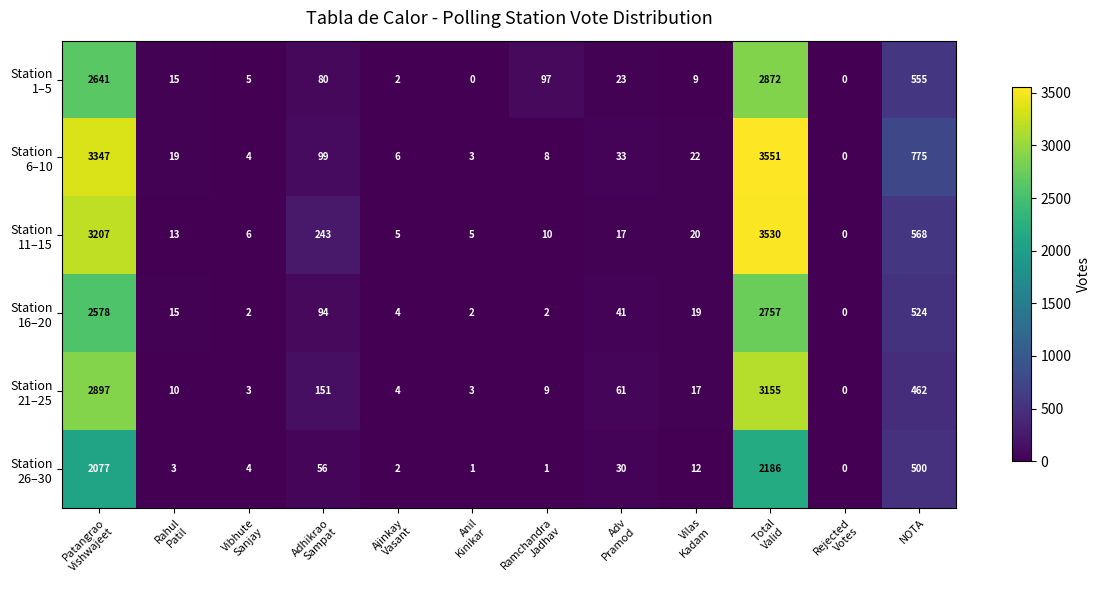

What is the difference between the highest and lowest values at Vilas
Kadam?

13